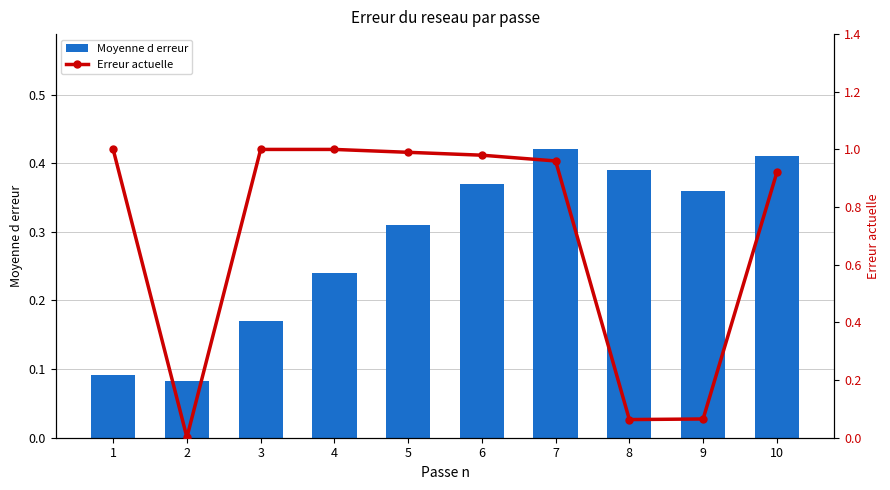

What is the sum of all Moyenne d erreur values?

2.8